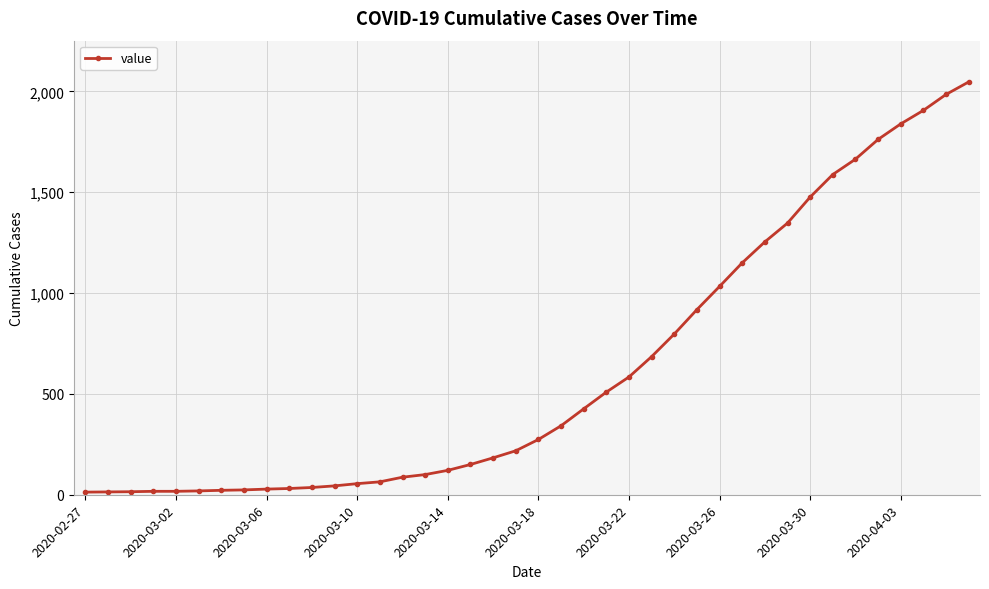

What is the difference between the maximum and second lowest values?

2033